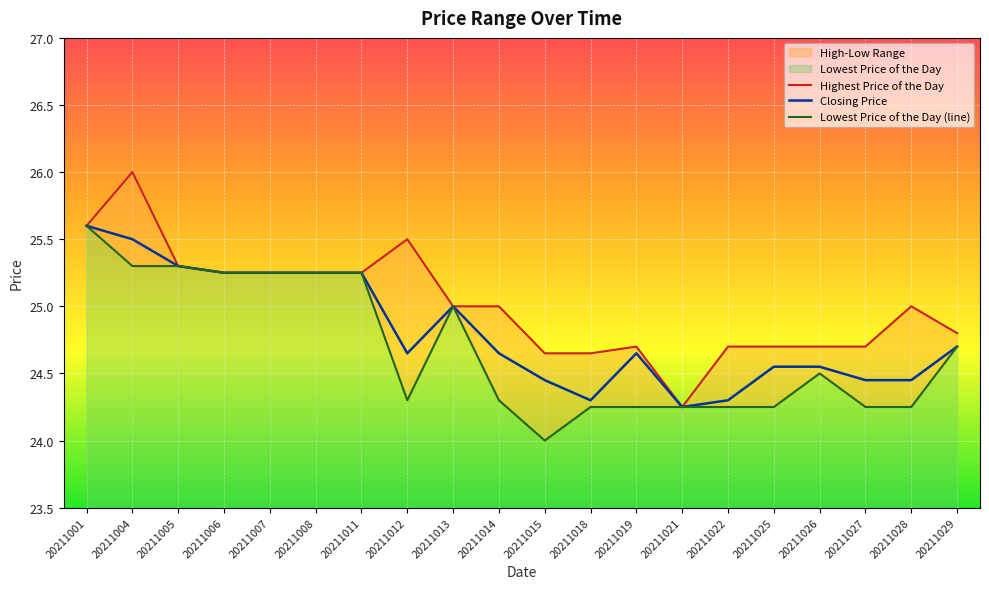

Where is the first local maximum for Highest Price of the Day?

20211004